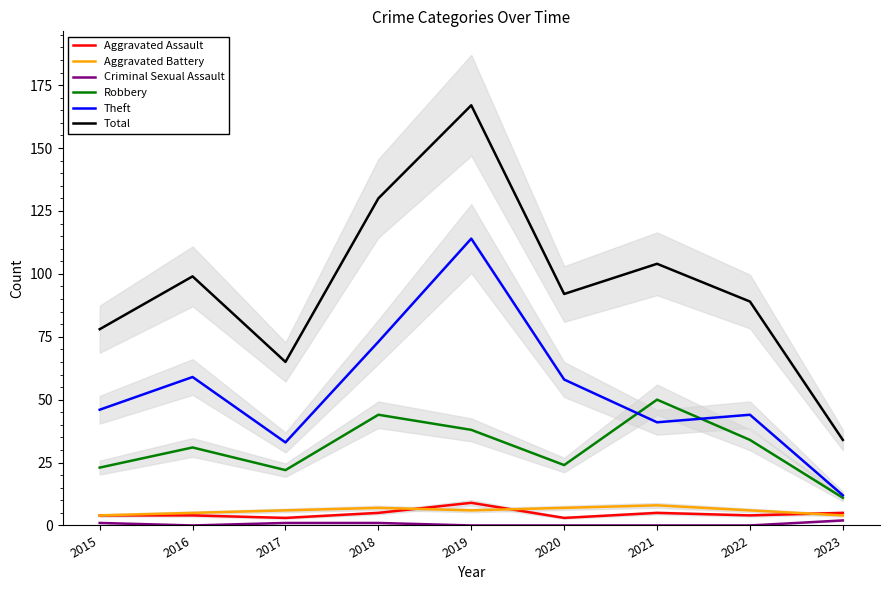

In Criminal Sexual Assault, how many points are lower than both neighbors (excluding endpoints)?

1